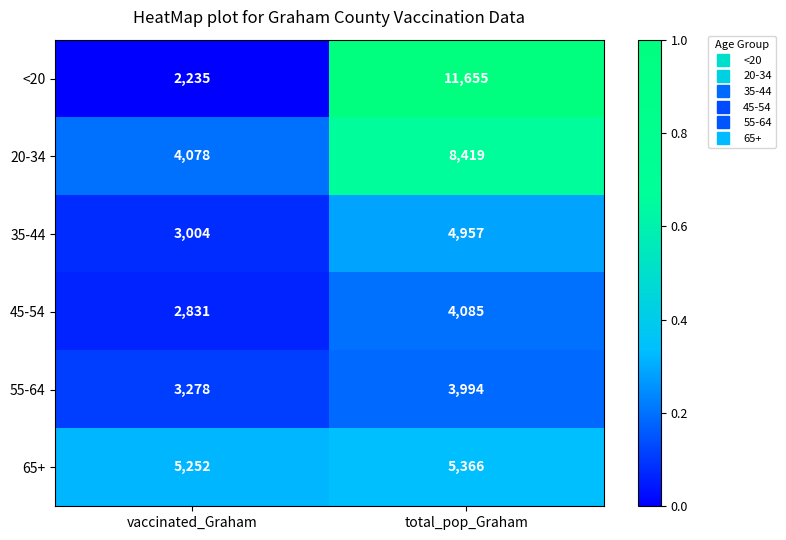

What is the difference between the maximum and minimum values in the 20-34 series?

4341